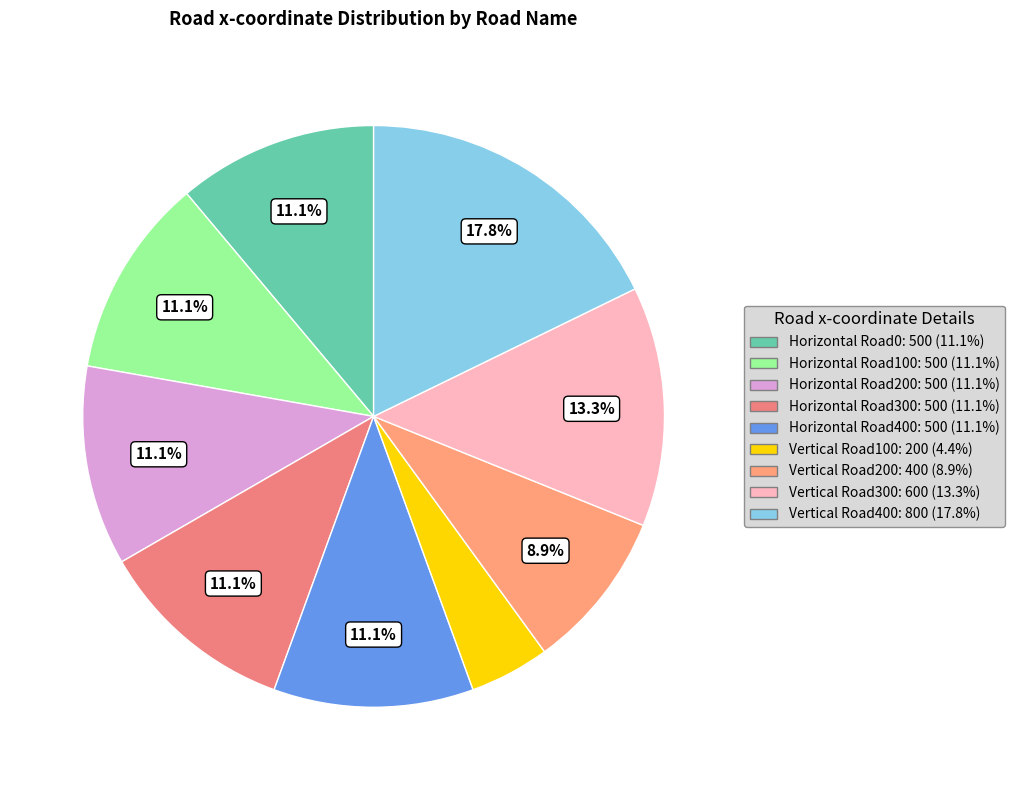

Which slice is the largest?

Vertical Road400